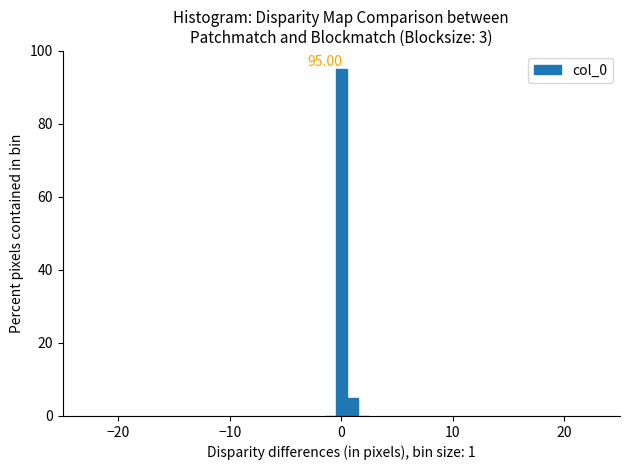

Read against the x-axis, roughly where is the centre of the tallest bar?

0